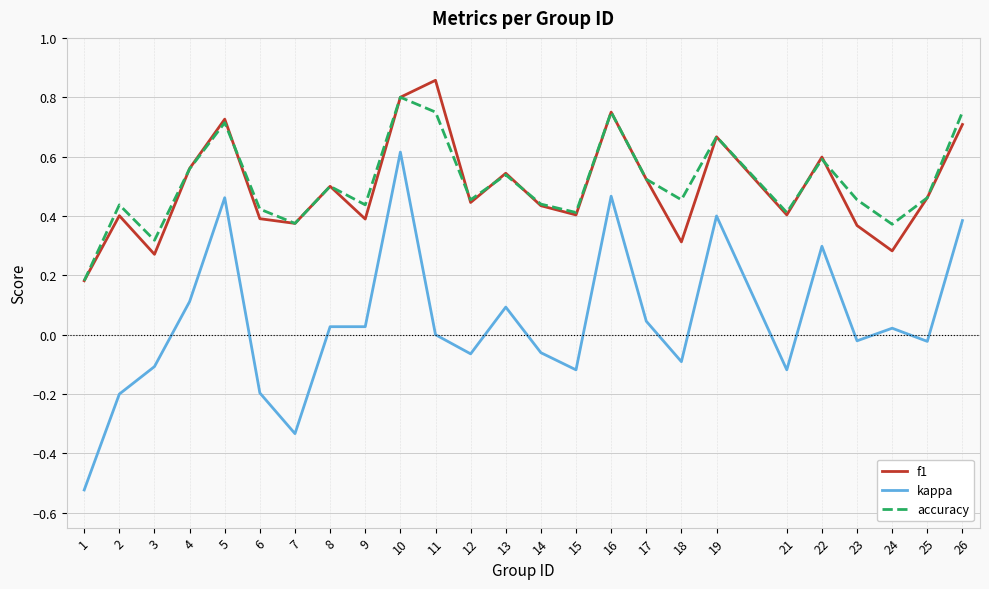

Which series changed the most between 3 and 19?

kappa